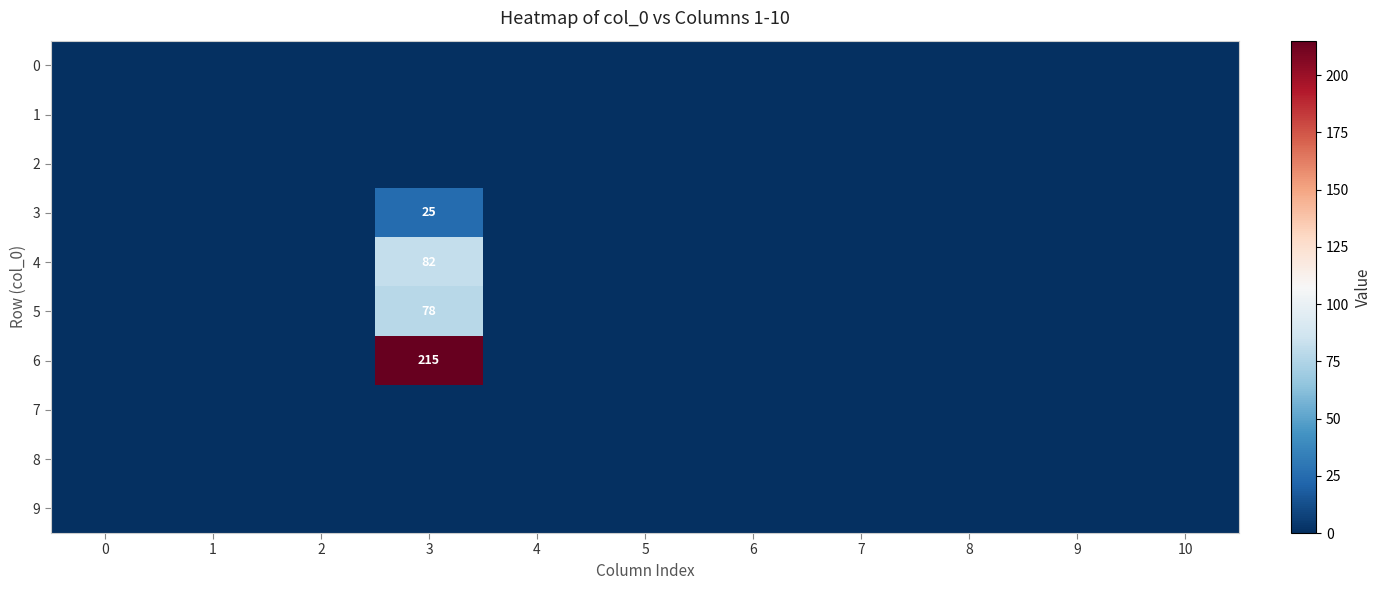

Reading left to right, extract all data points from this chart.

row_0: 0	0	0	0	0	0	0	0	0	0	0
row_1: 0	0	0	0	0	0	0	0	0	0	0
row_2: 0	0	0	0	0	0	0	0	0	0	0
row_3: 0	0	0	25	0	0	0	0	0	0	0
row_4: 0	0	0	82	0	0	0	0	0	0	0
row_5: 0	0	0	78	0	0	0	0	0	0	0
row_6: 0	0	0	215	0	0	0	0	0	0	0
row_7: 0	0	0	0	0	0	0	0	0	0	0
row_8: 0	0	0	0	0	0	0	0	0	0	0
row_9: 0	0	0	0	0	0	0	0	0	0	0